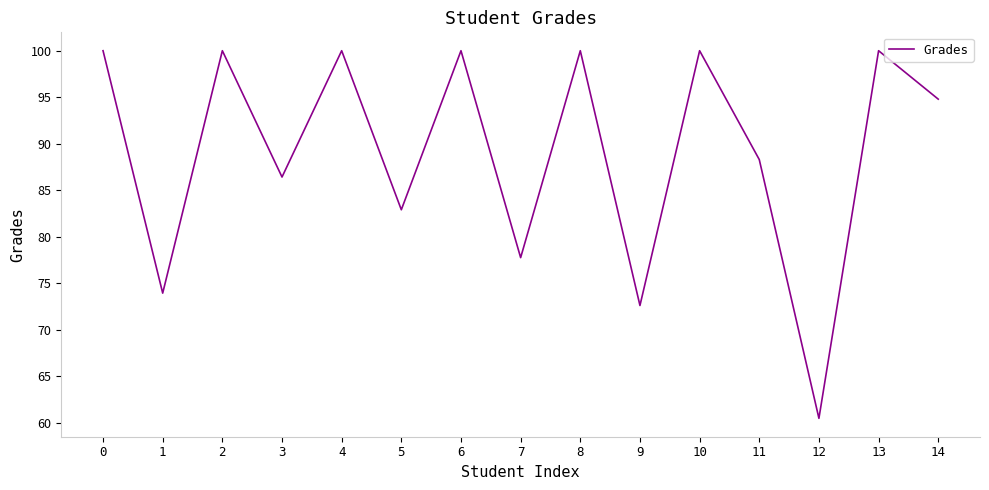

Does the chart have visible grid lines?

No